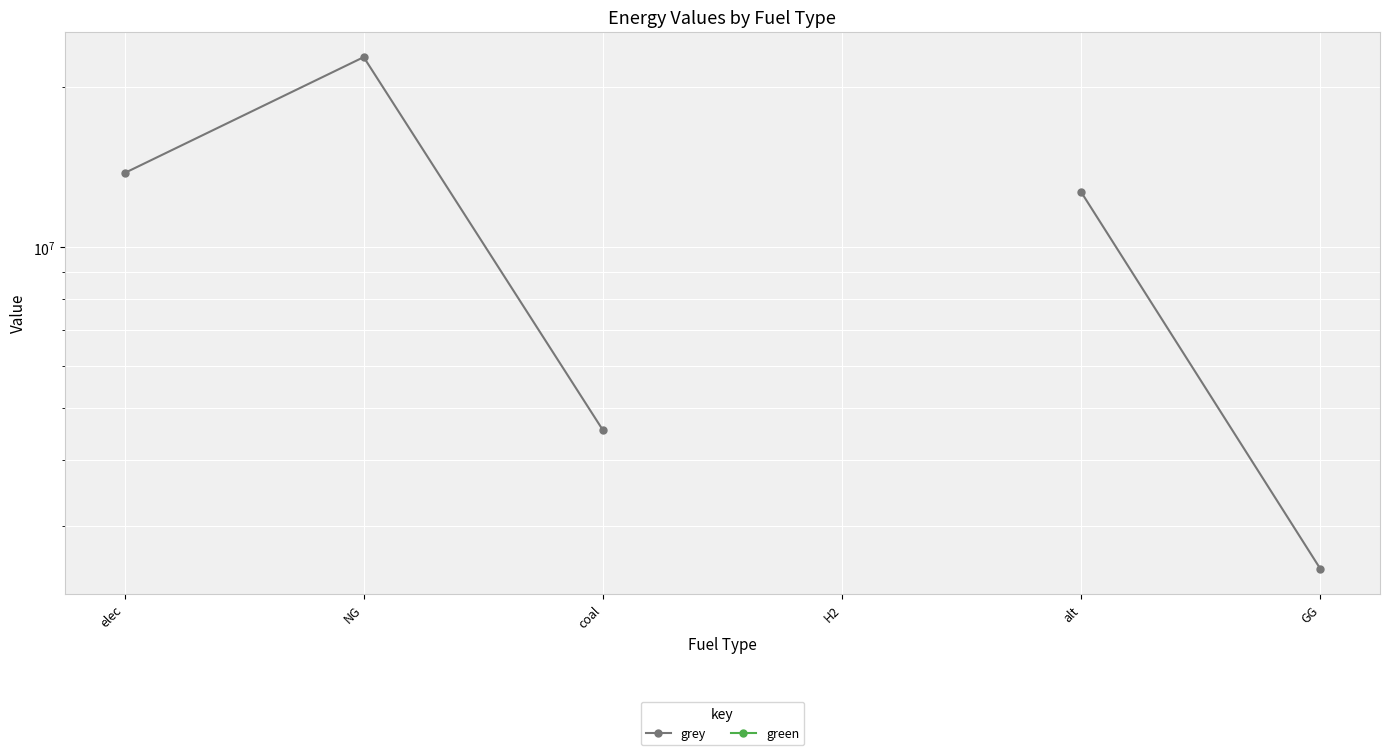

What position from the left is alt?

5